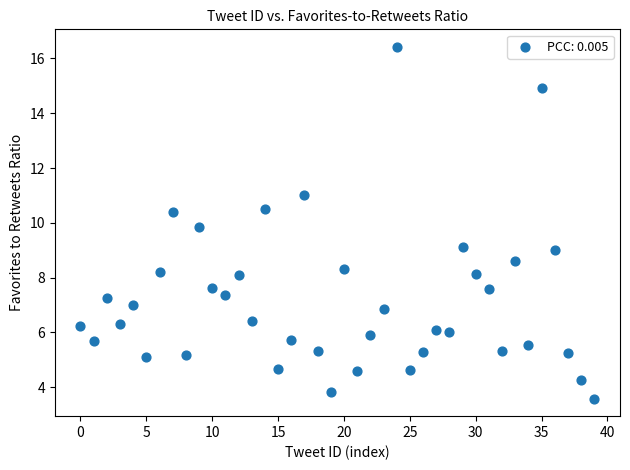

What is the range of Y values (max minus min)?

12.8